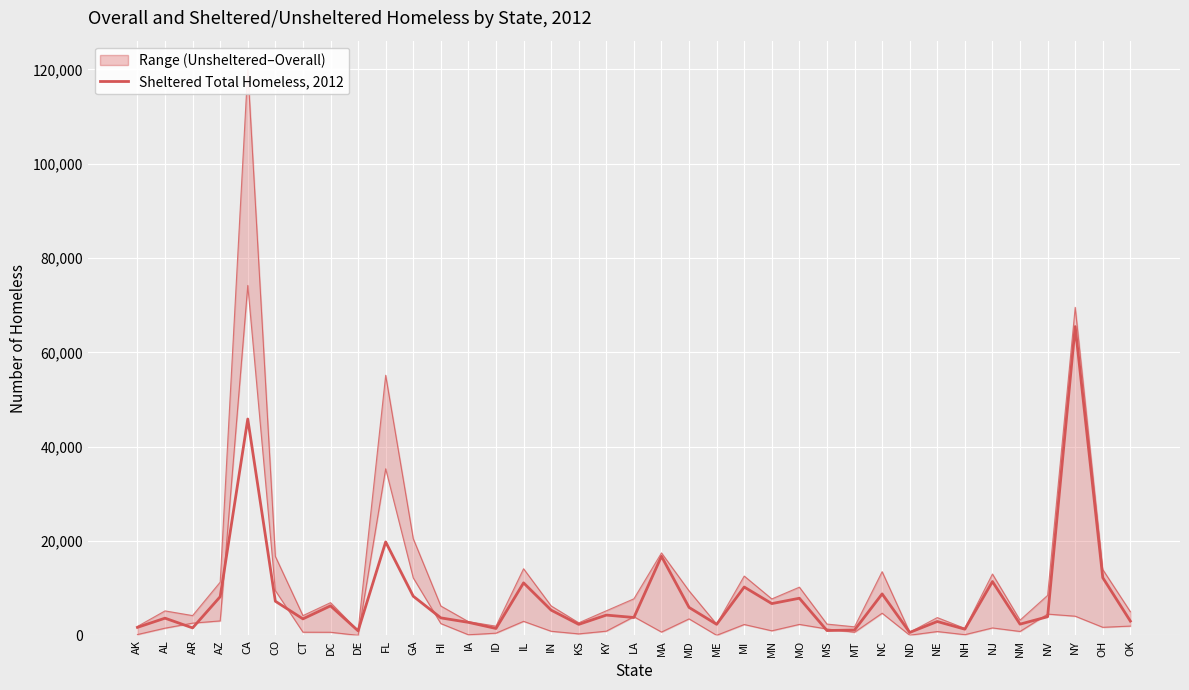

Between IL and OH, which series saw the biggest shift?

Unsheltered Homeless, 2012